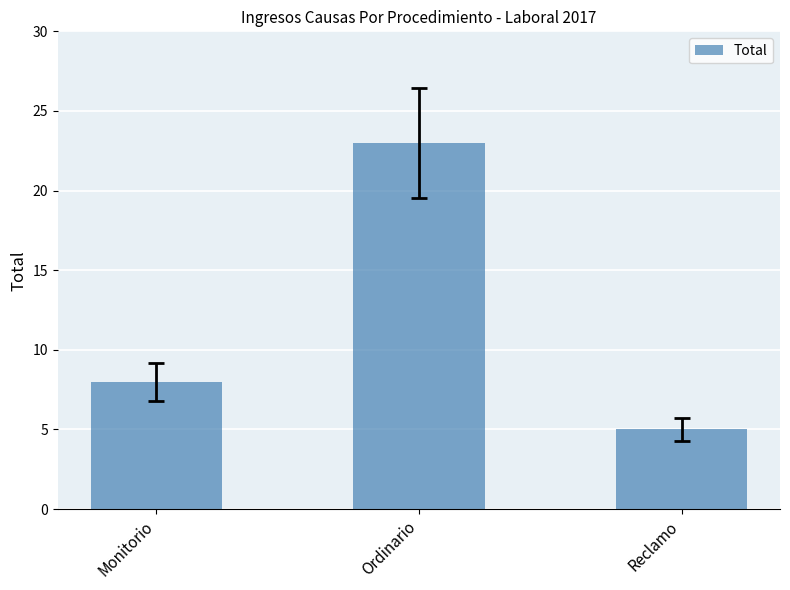

List the labels in order of value, smallest first.

Reclamo, Monitorio, Ordinario